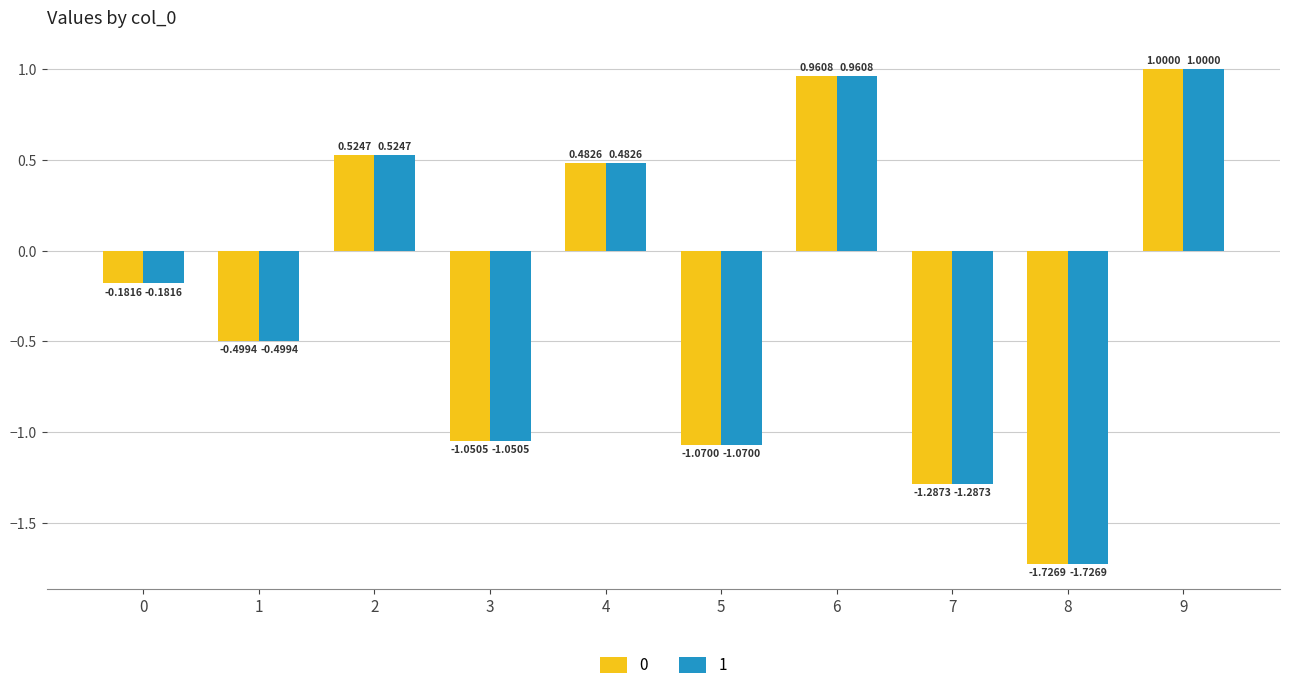

Count the number of categories in the chart.

10